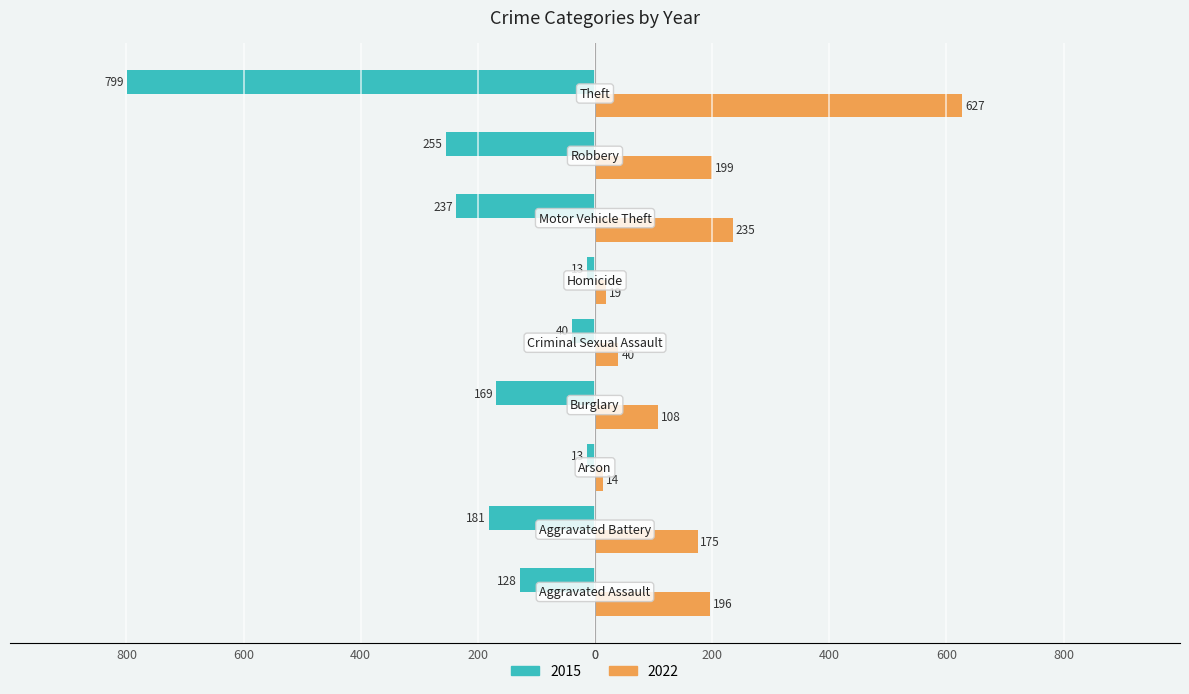

What are all the series names shown in the legend?

2015, 2022